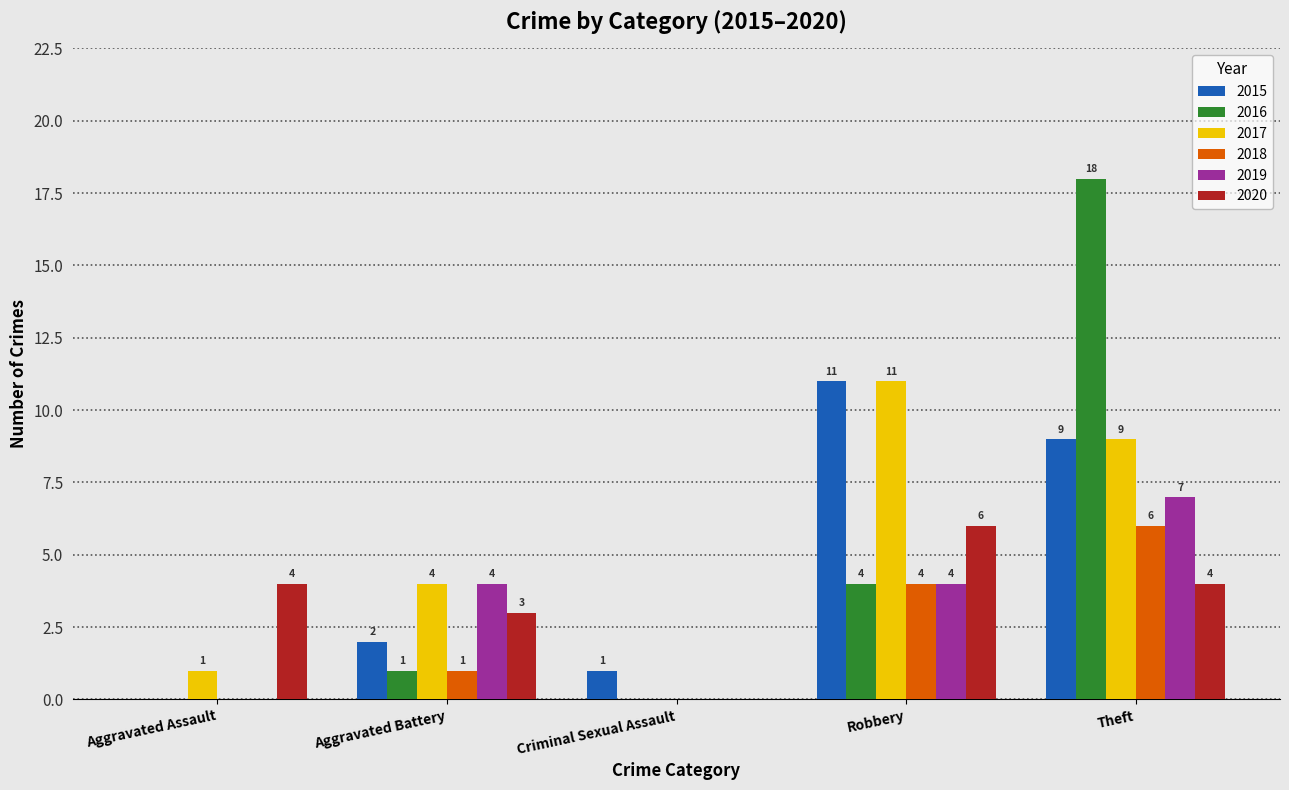

Which series has the widest spread of values?

2016